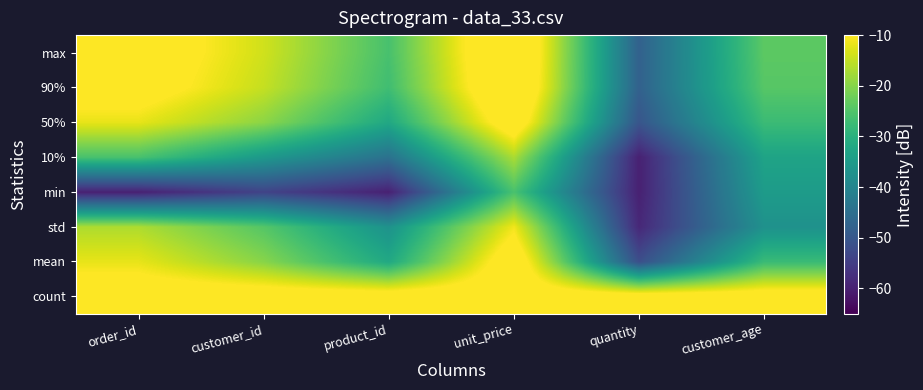

Reading right to left, extract all data points from this chart.

count: customer_age=-6.0	quantity=-6.0	unit_price=-6.0	product_id=-6.0	customer_id=-6.0	order_id=-6.0
mean: customer_age=-27.6	quantity=-51.7	unit_price=-4.8	product_id=-31.9	customer_id=-19.8	order_id=-12.0
std: customer_age=-37.2	quantity=-58.8	unit_price=-11.1	product_id=-37.0	customer_id=-24.5	order_id=-16.7
min: customer_age=-34.8	quantity=-59.9	unit_price=-25.8	product_id=-59.9	customer_id=-53.9	order_id=-59.9
10%: customer_age=-33.1	quantity=-59.9	unit_price=-16.9	product_id=-44.4	customer_id=-35.4	order_id=-25.8
50%: customer_age=-27.5	quantity=-50.4	unit_price=-5.0	product_id=-32.0	customer_id=-19.4	order_id=-12.0
90%: customer_age=-24.4	quantity=-47.9	unit_price=-0.6	product_id=-26.9	customer_id=-14.8	order_id=-6.9
max: customer_age=-23.8	quantity=-47.9	unit_price=0.0	product_id=-26.0	customer_id=-13.9	order_id=-6.0